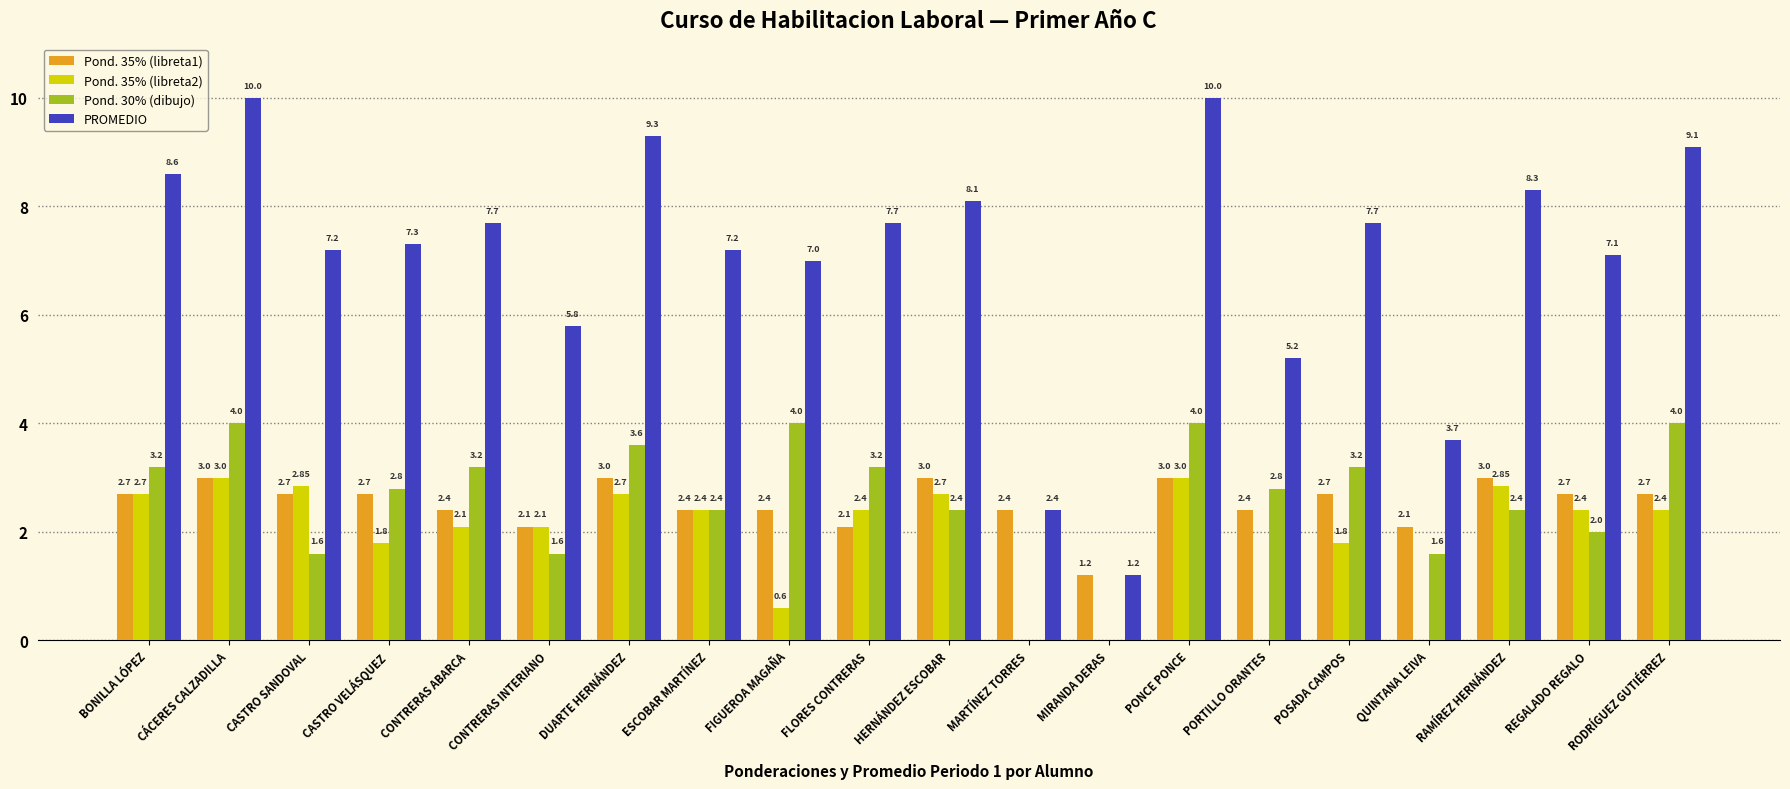

What is the total value across all series at CONTRERAS ABARCA?

15.4